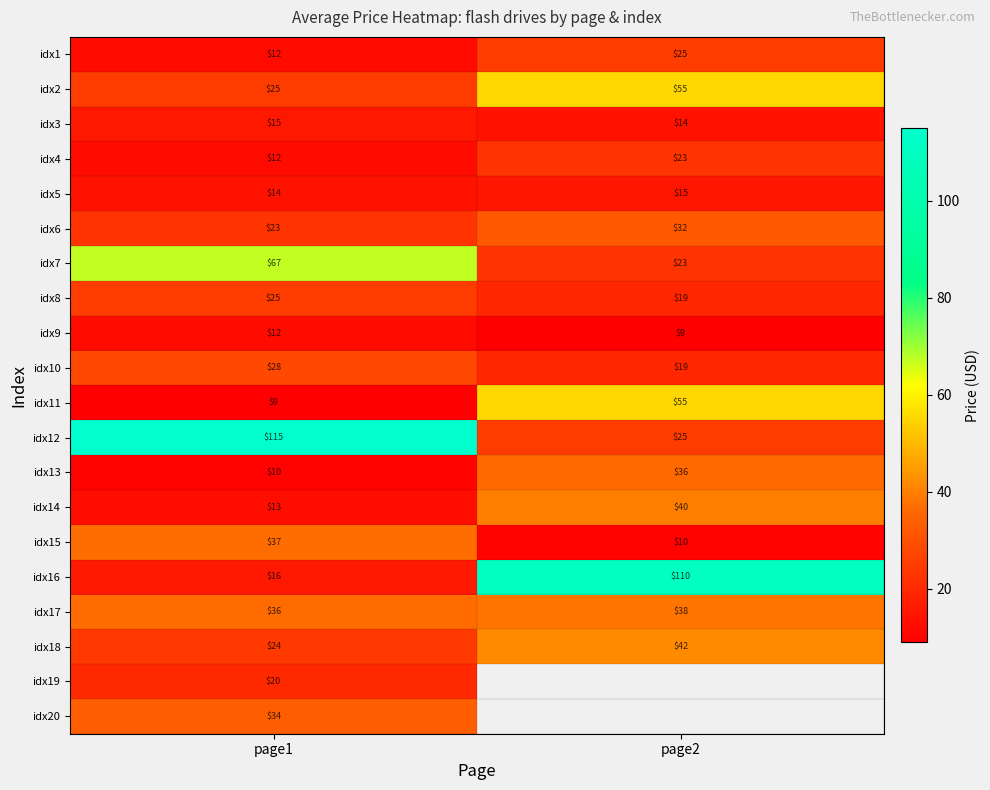

What is the average value of the idx5 series?

14.5